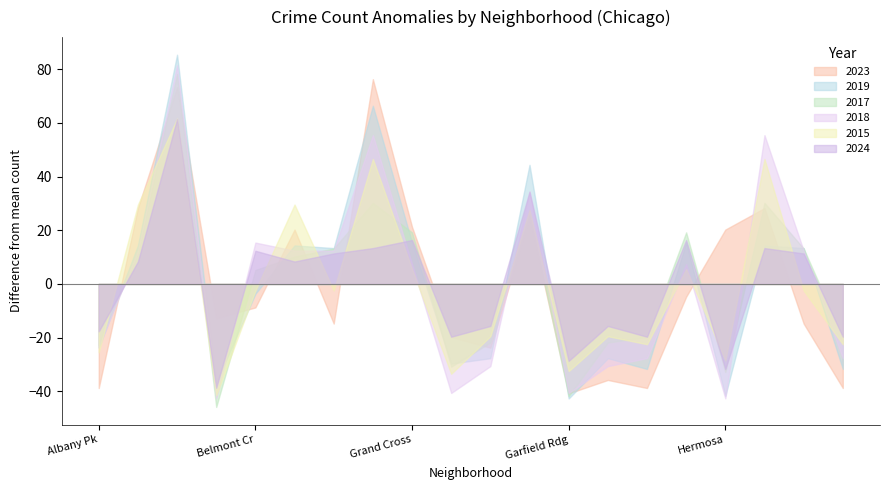

What are all the series names shown in the legend?

2023, 2019, 2017, 2018, 2015, 2024